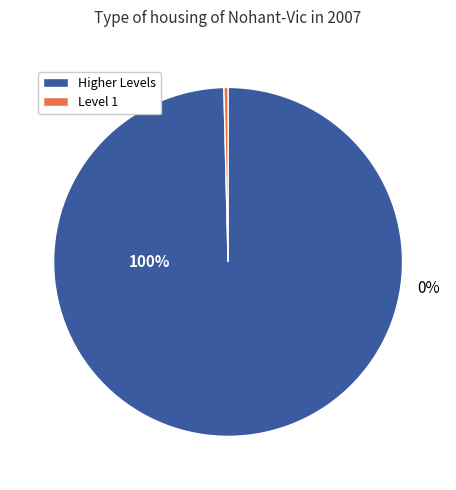

Which category has the smallest portion of the pie?

Leve Level 1